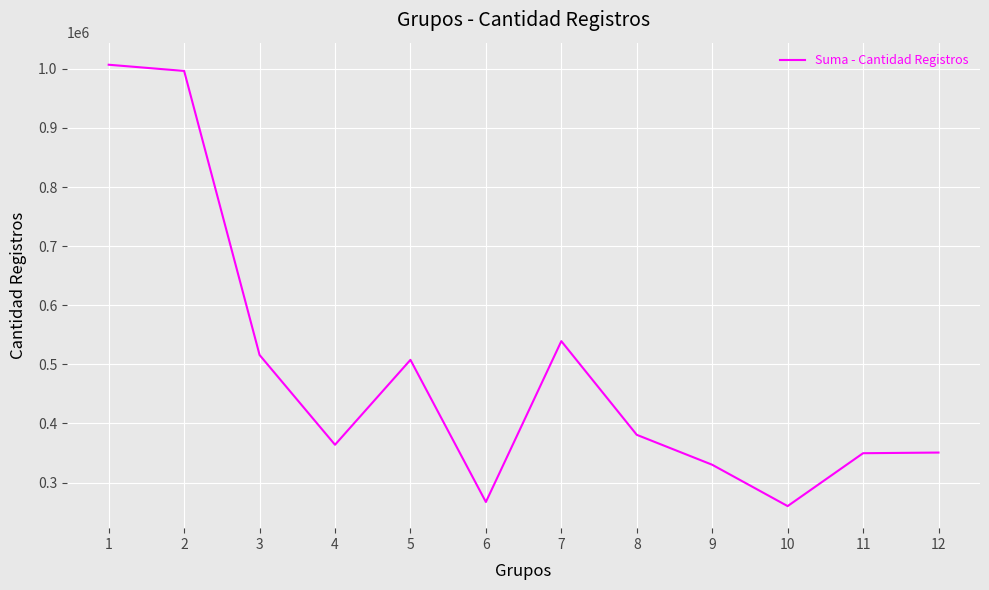

What is the change in value from 5 to 9?

-177501